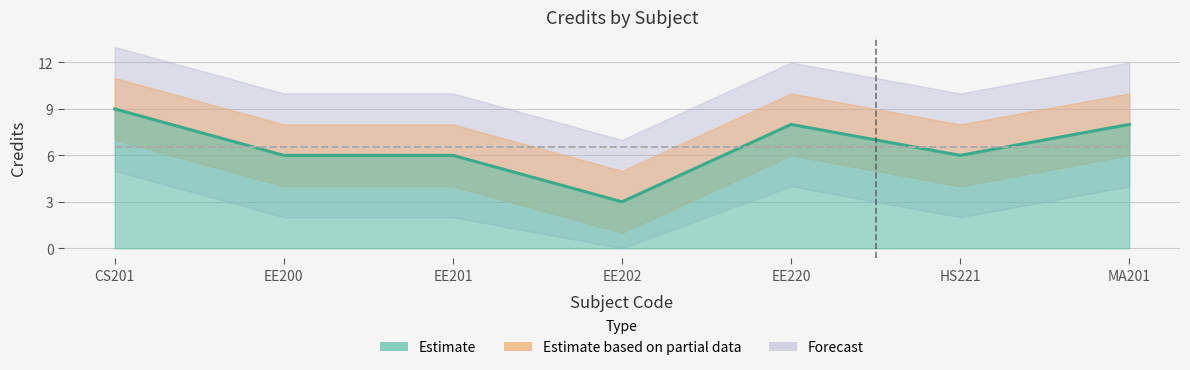

What is the sum of all values?

46